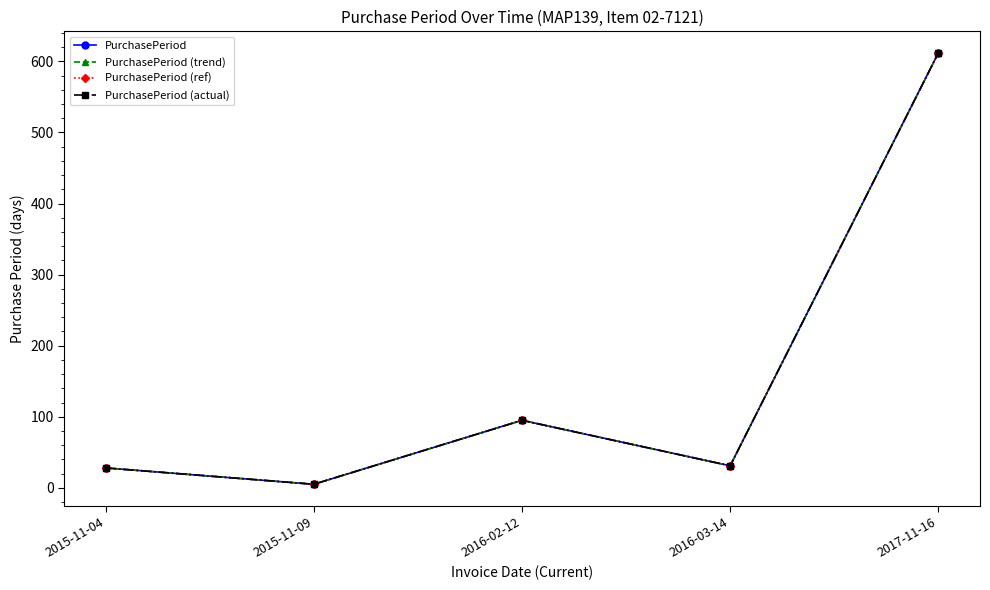

True or false: PurchasePeriod has a value of 5 at 2015-11-09.

True